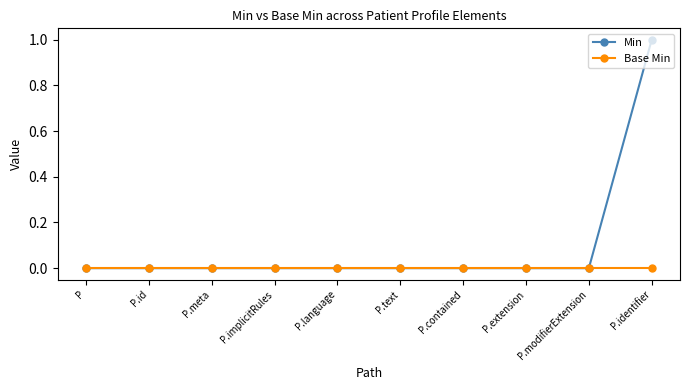

What position from the right is P.implicitRules?

7